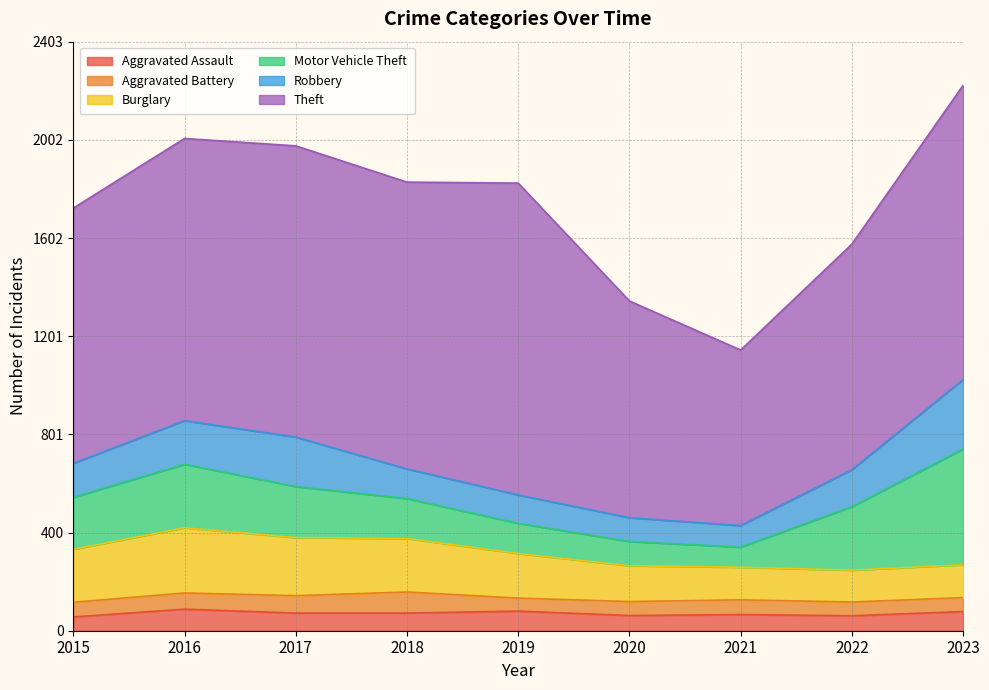

What are all the series names shown in the legend?

Aggravated Assault, Aggravated Battery, Burglary, Motor Vehicle Theft, Robbery, Theft